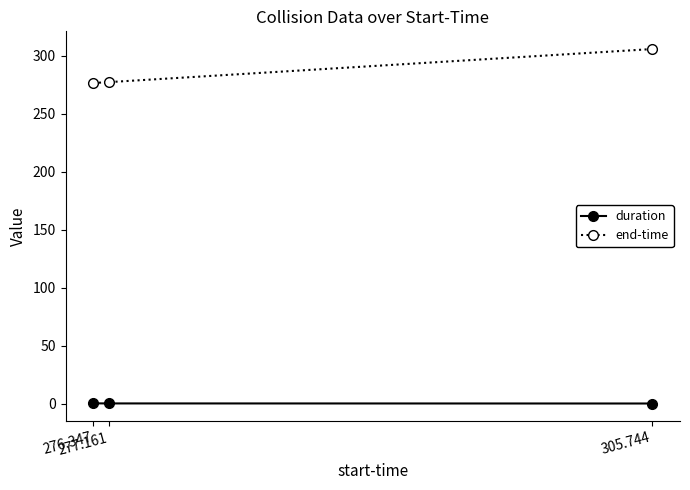

At which category is the sum across all series the highest?

305.744